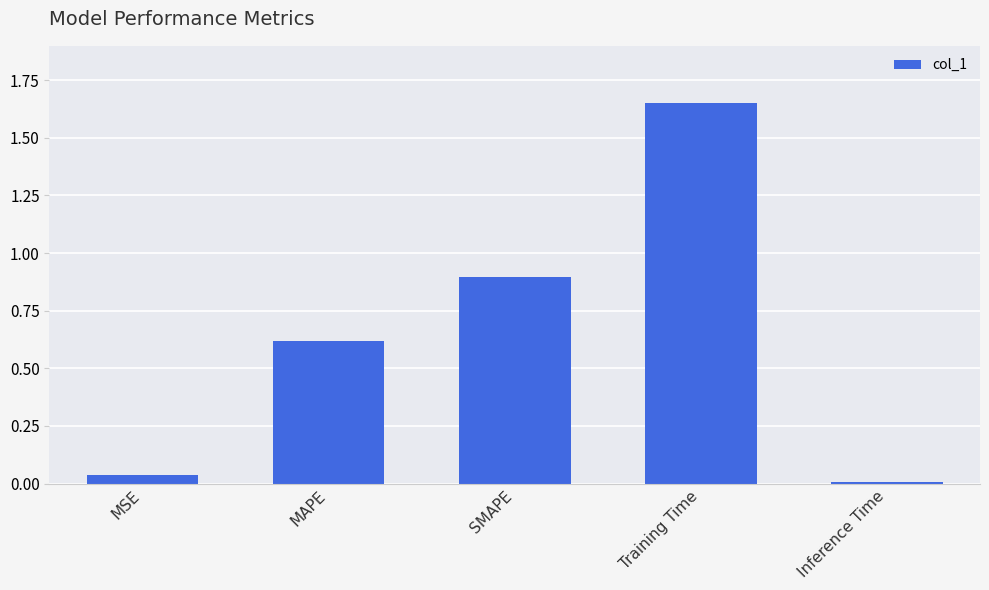

Are the bars horizontal?

No